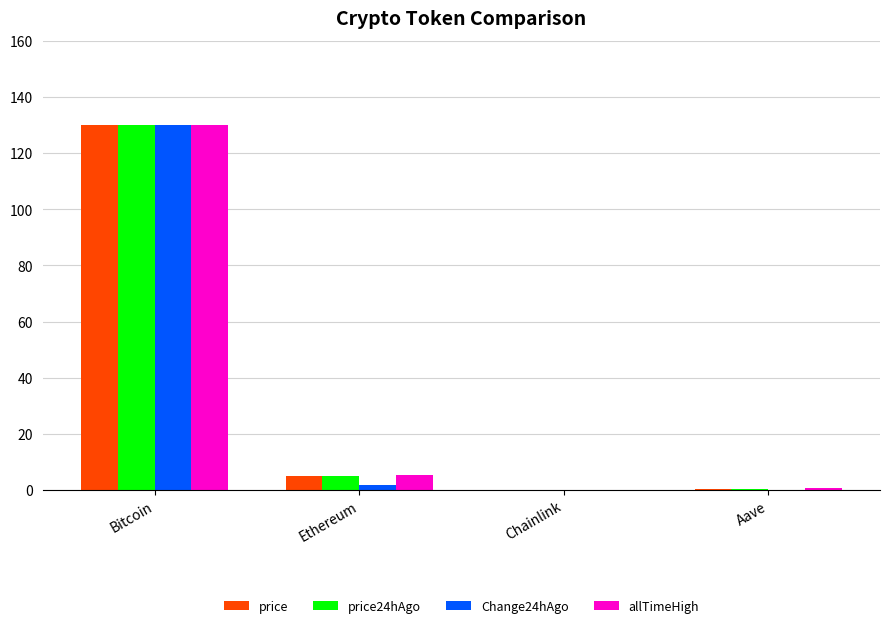

How many series are shown in this chart?

4